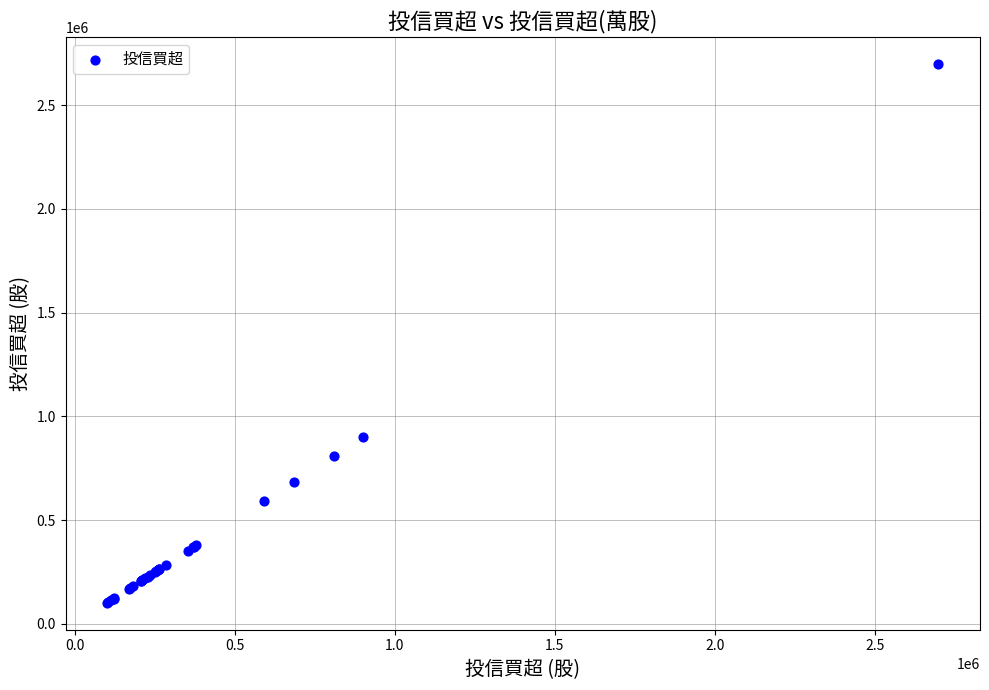

What Y value in the scatter plot is closest to 1400000?

901000